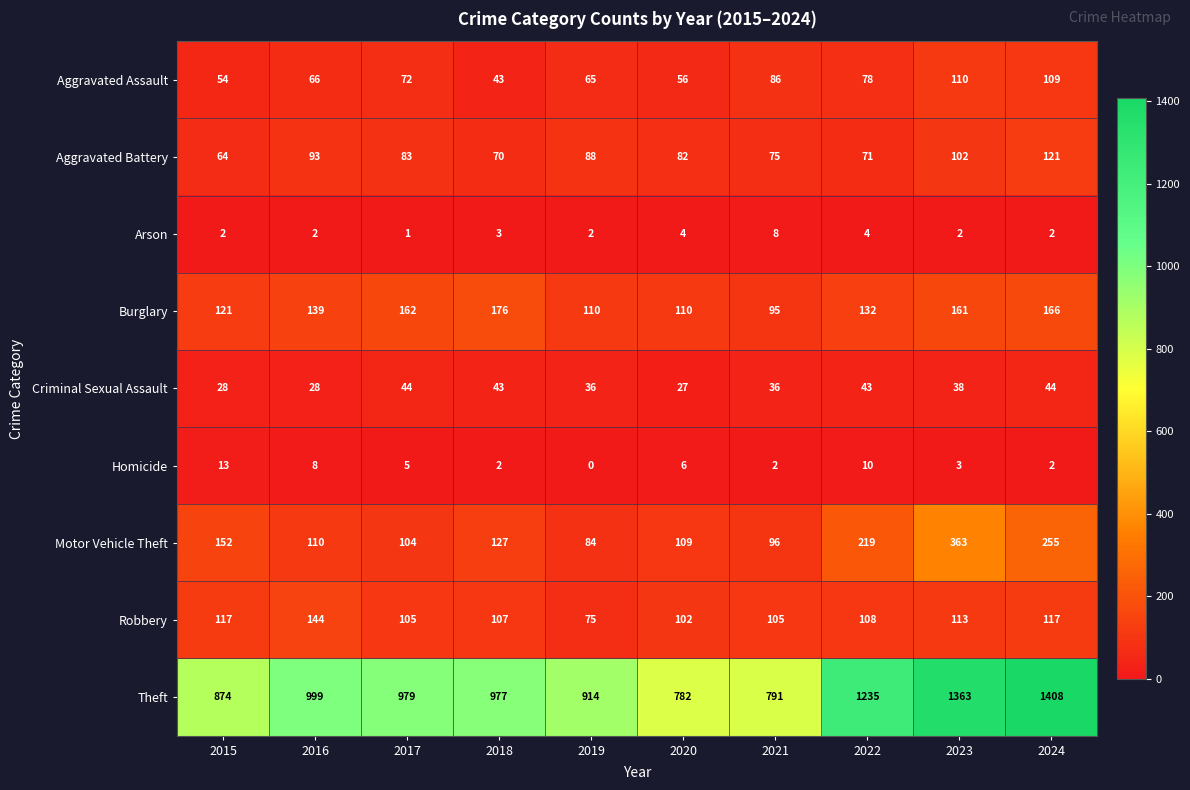

What is the difference between the second highest and minimum values in the Aggravated Assault series?

66